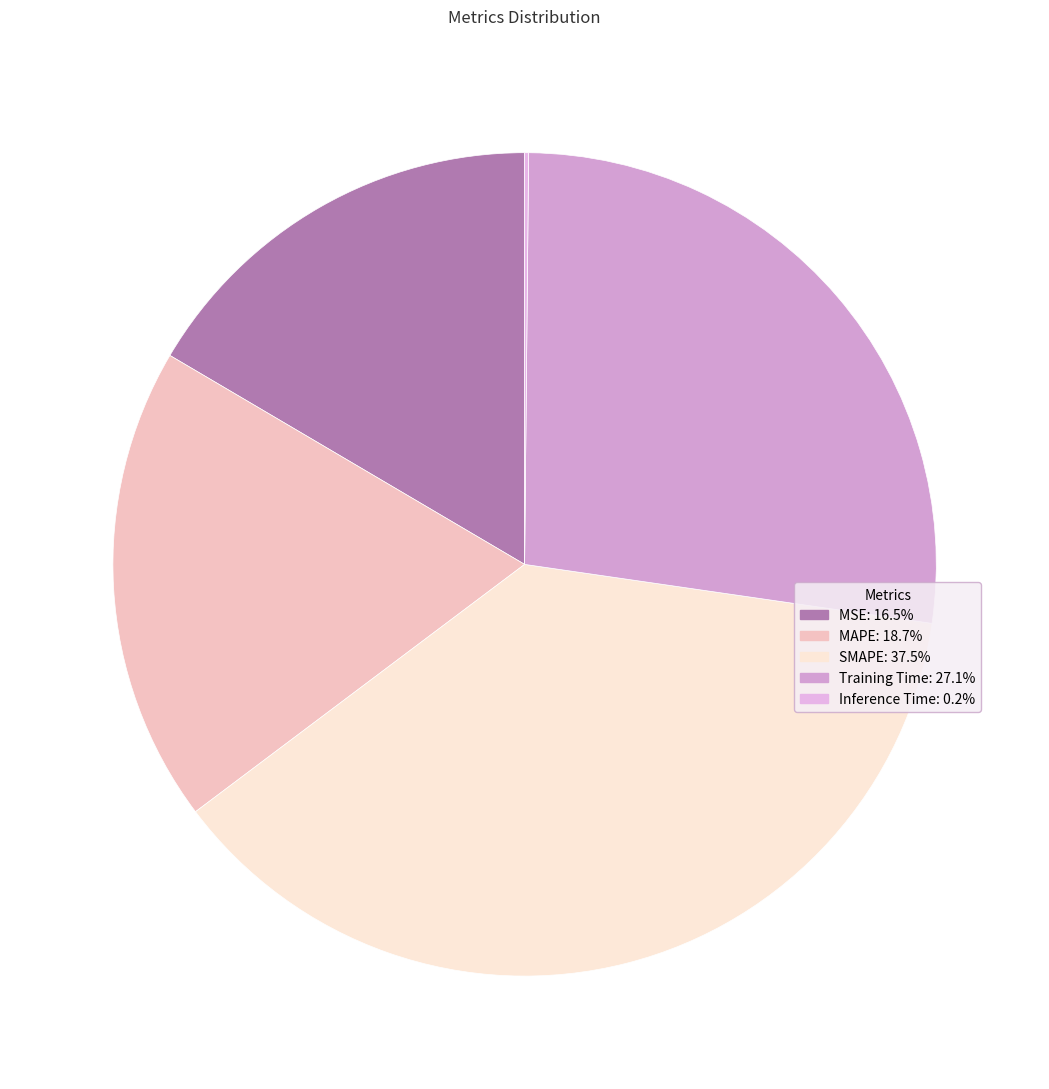

The Training Time slice represents 34% of the pie. True or false?

False